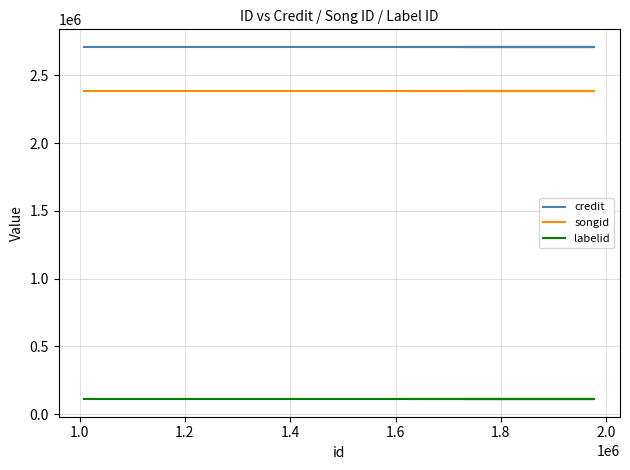

List the series in order of their peak value, lowest first.

labelid, songid, credit